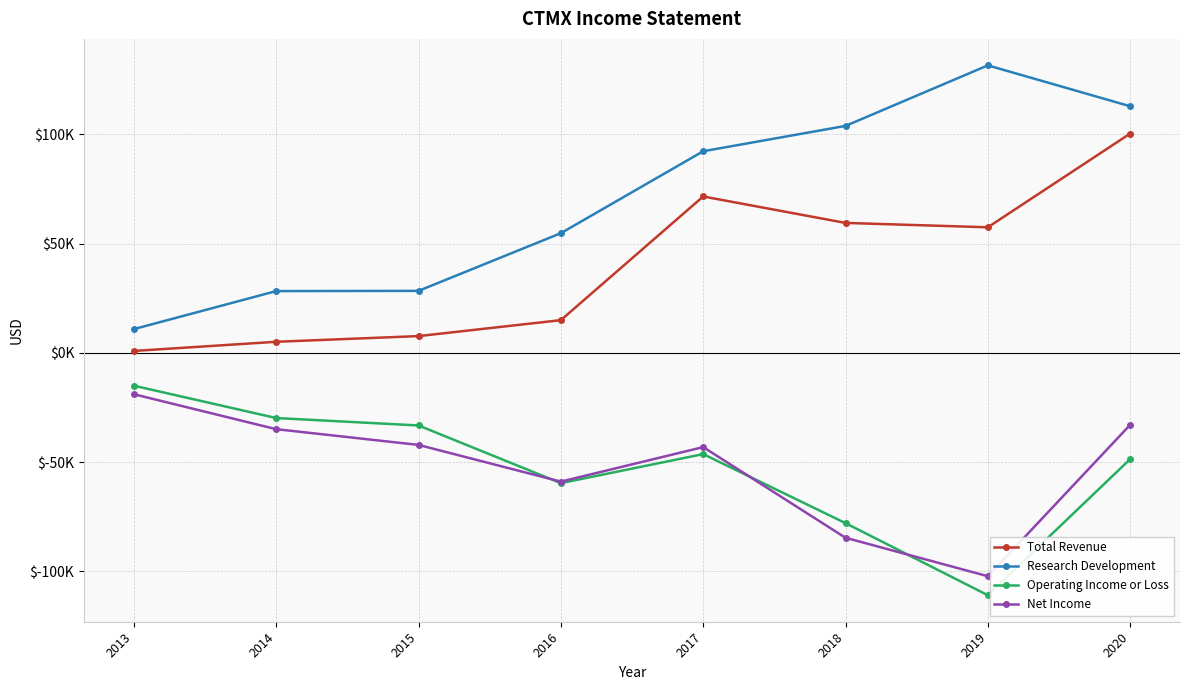

Does the chart display data point markers on the line(s)?

Yes